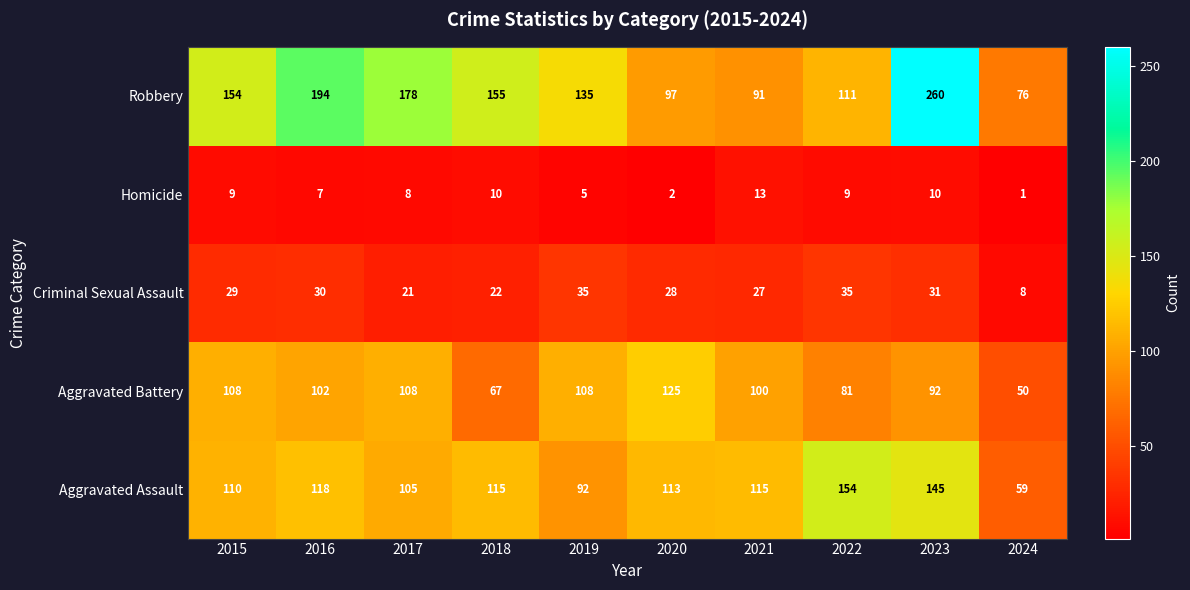

What is the sum of the Robbery values at 2021 and 2019?

226